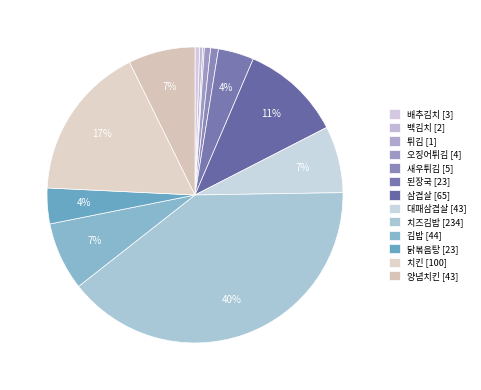

To the nearest percent, what portion does 새우튀김 represent?

1%